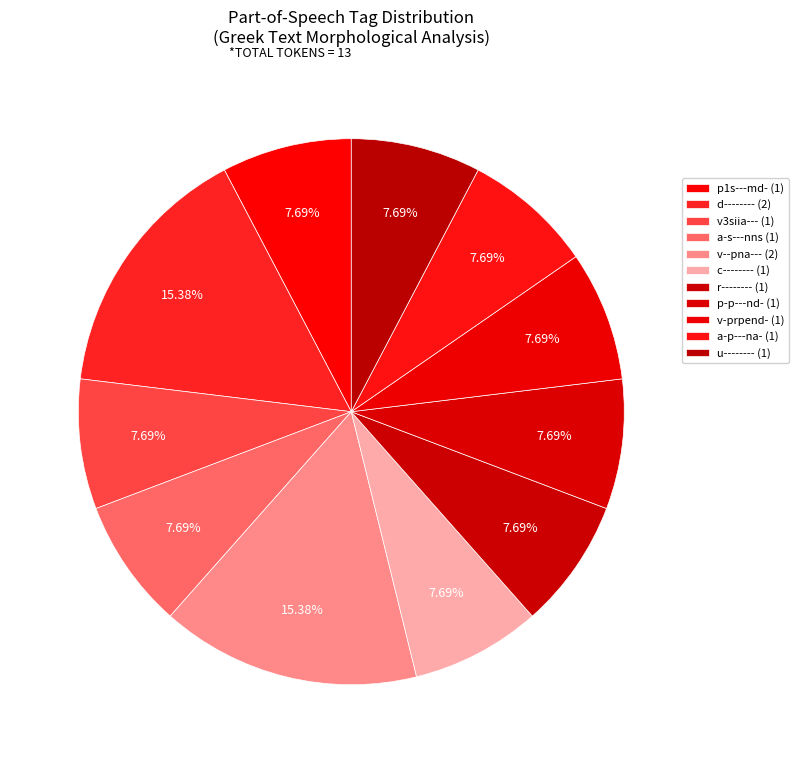

To the nearest percent, what percentage of the pie is p1s---md-?

8%